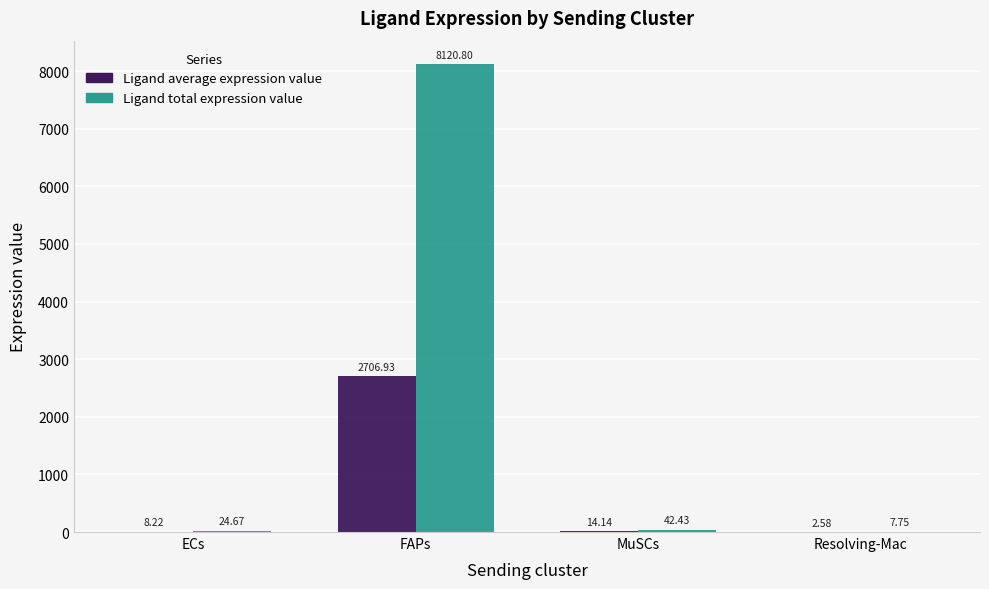

At which category does the chart reach its peak across all series?

FAPs